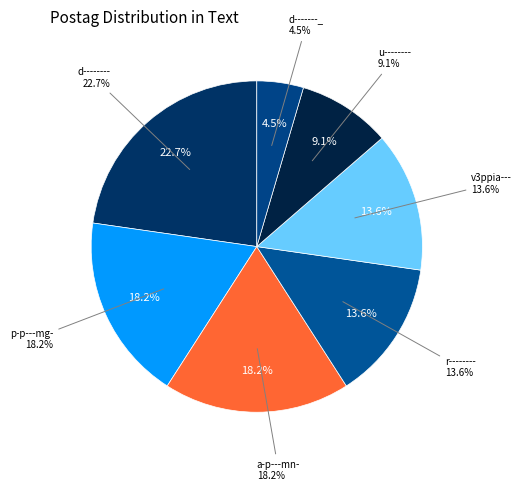

What percentage is the d-------- slice, to the nearest percent?

23%